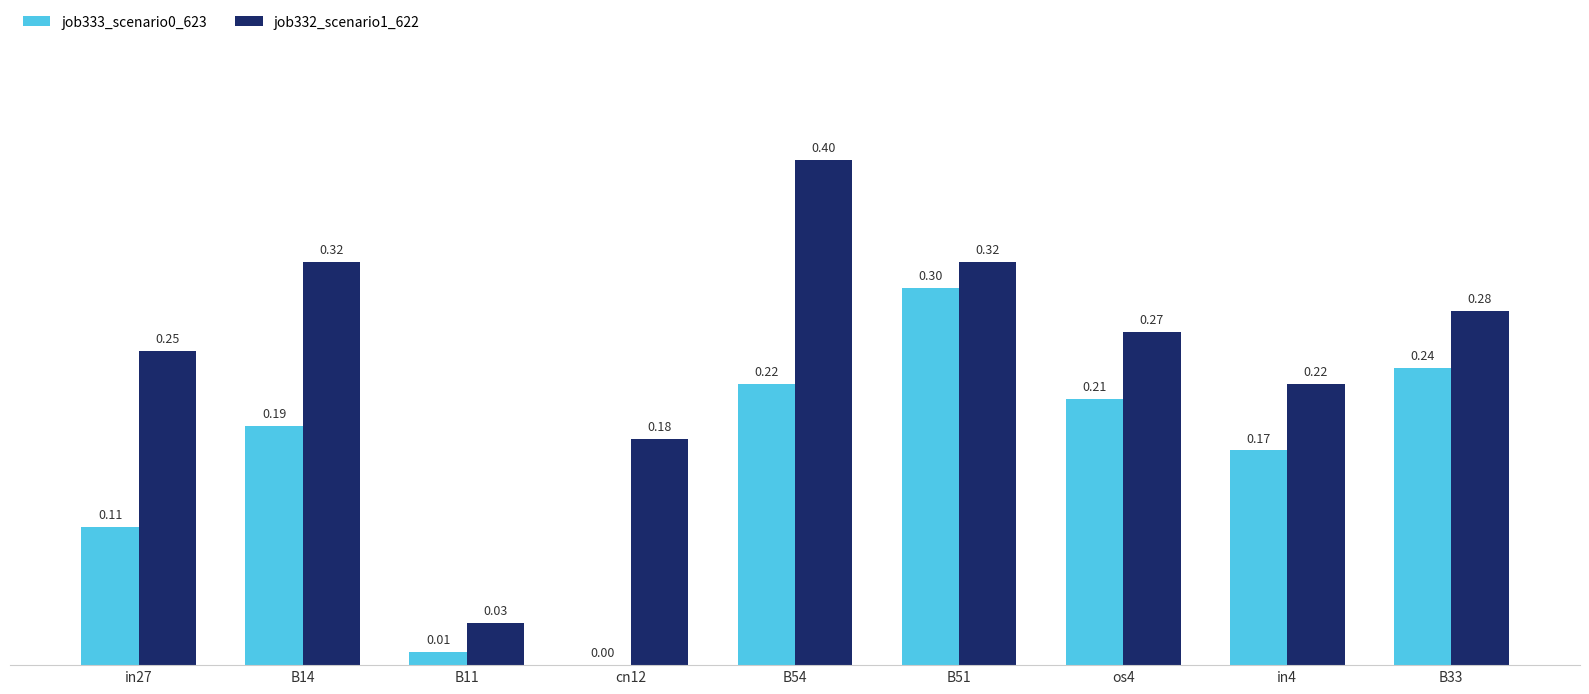

What is the sum of the job332_scenario1_622 values at B11 and B54?

0.4